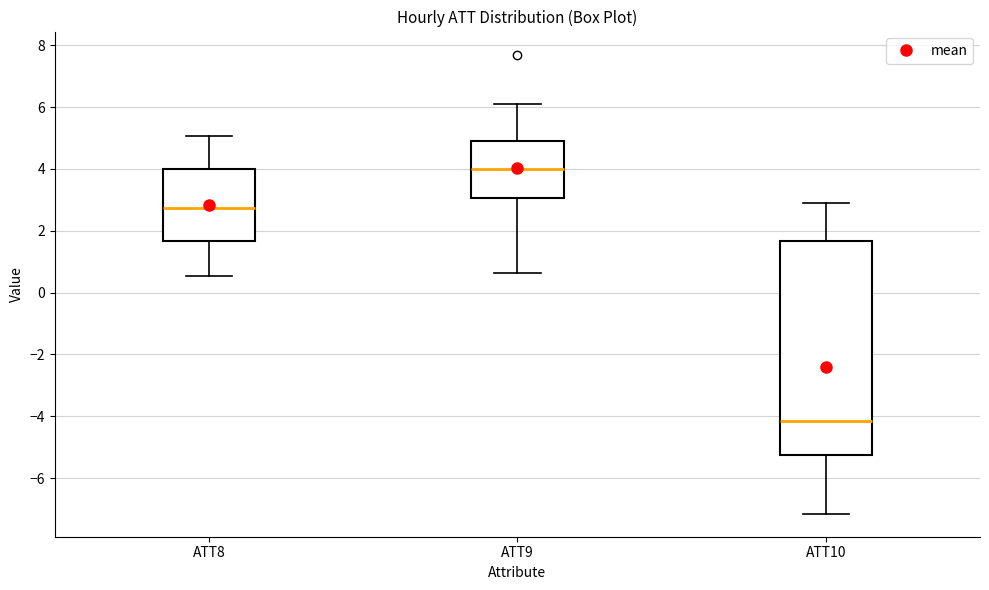

Reading left to right, read every box against the y-axis: the position of its median line, the range the box covers, and the ends of its whiskers. The values are not printed on the chart, so give them approximately, as read against the axis.

ATT8: median 2.8, box 1.6 to 4.0, whiskers 0.6 to 5.0
ATT9: median 4.0, box 3.0 to 5.0, whiskers 0.6 to 6.2
ATT10: median -4.2, box -5.2 to 1.6, whiskers -7.2 to 3.0